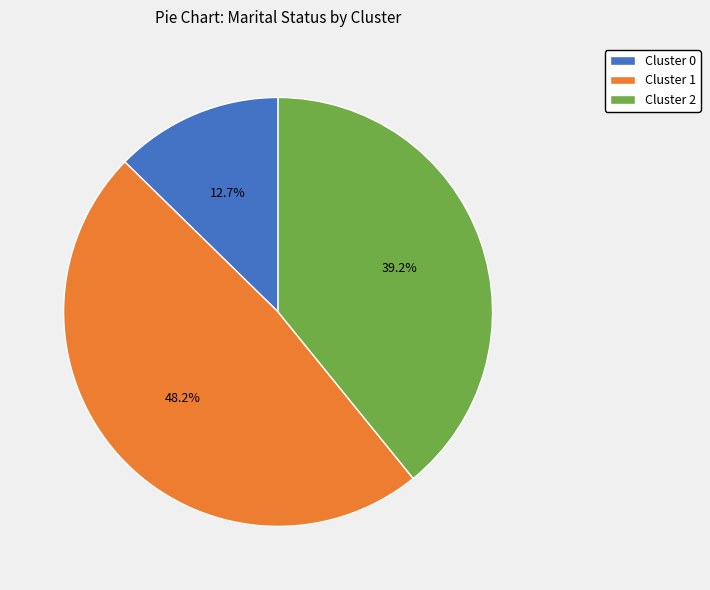

Does Cluster 1 represent more than half of the total?

No